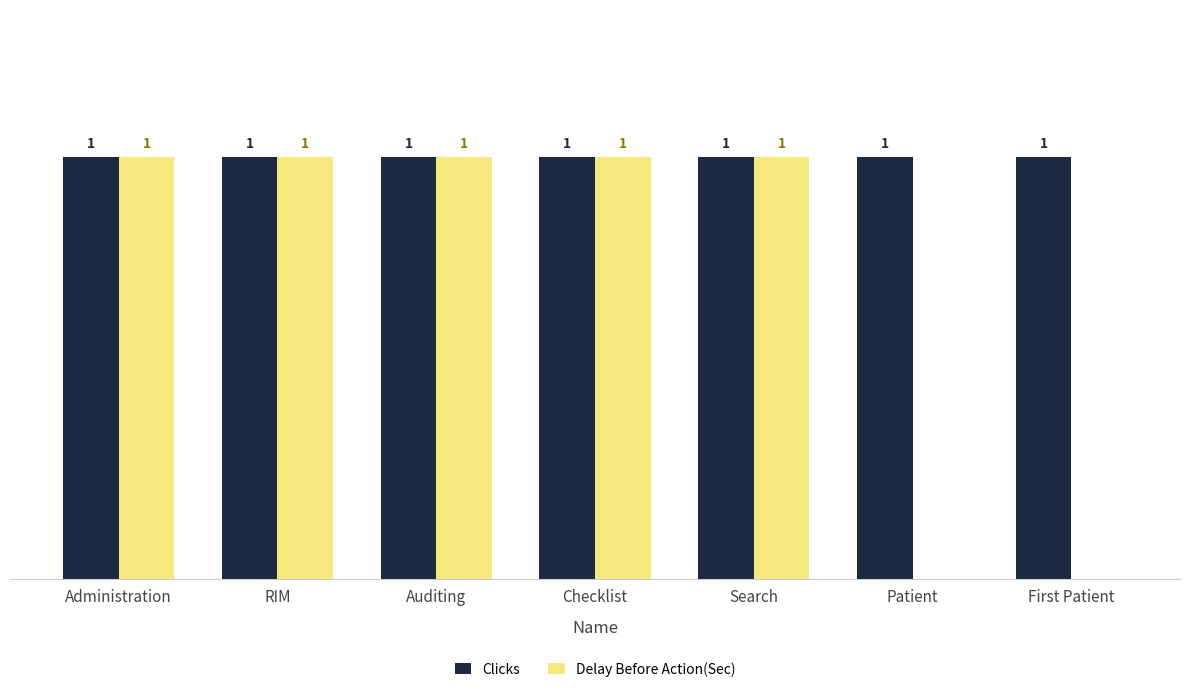

Which series has the largest total across all categories?

Clicks